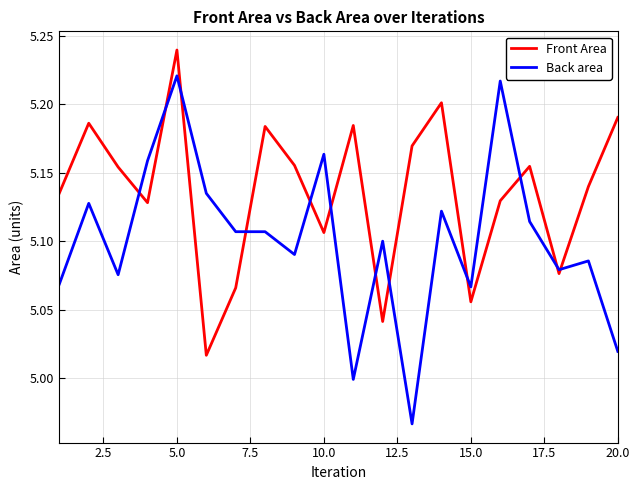

Rank the series by their average value, from lowest to highest.

Back area, Front Area